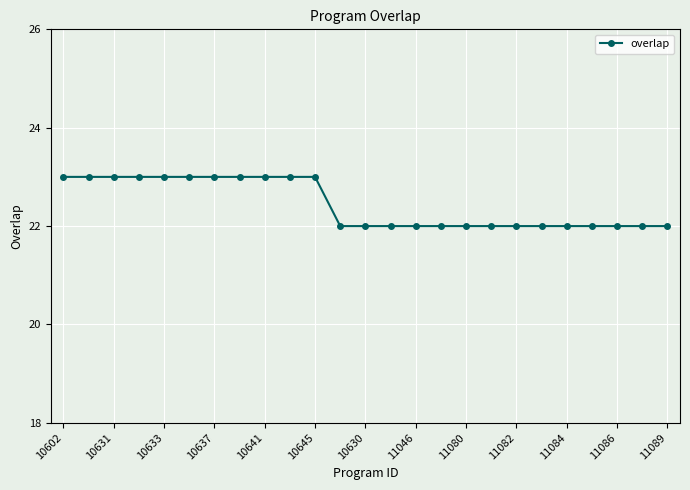

How many series are shown in this chart?

1